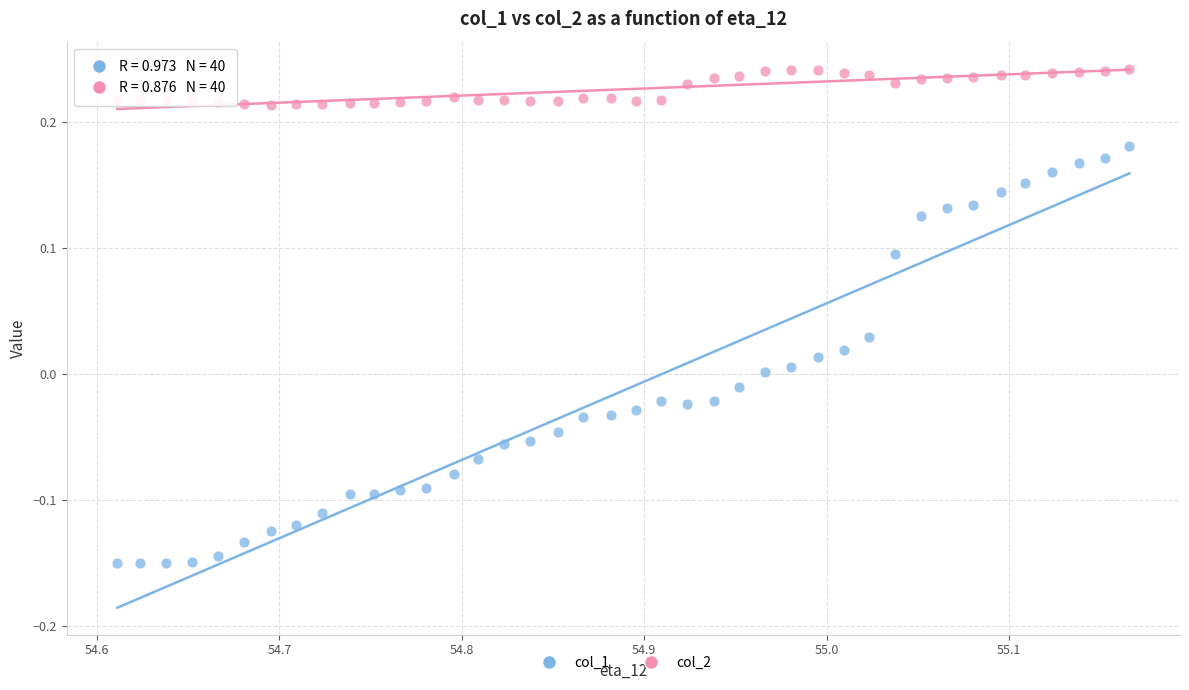

Which series has the largest Y range (max minus min)?

col_1